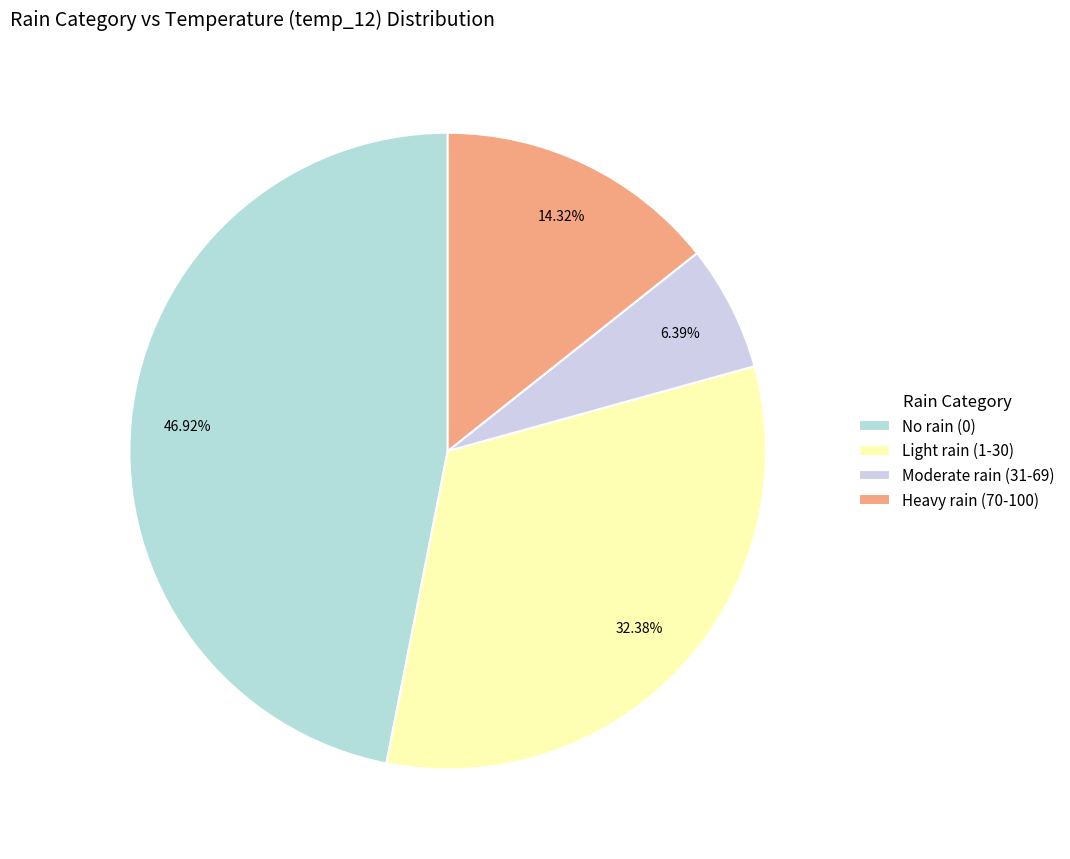

How many segments does this pie chart have?

4